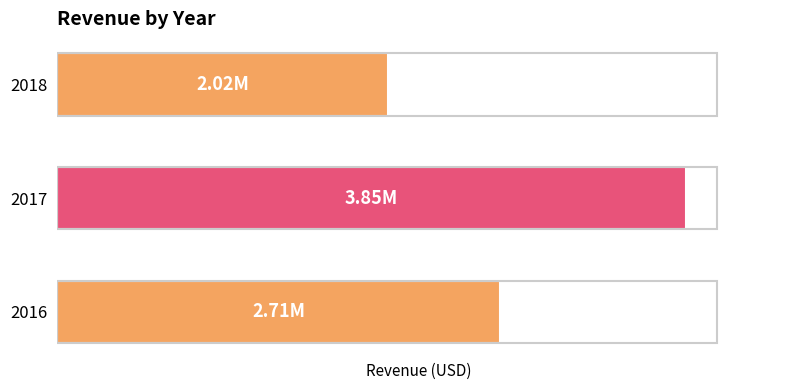

What is the average value?

2859663.0